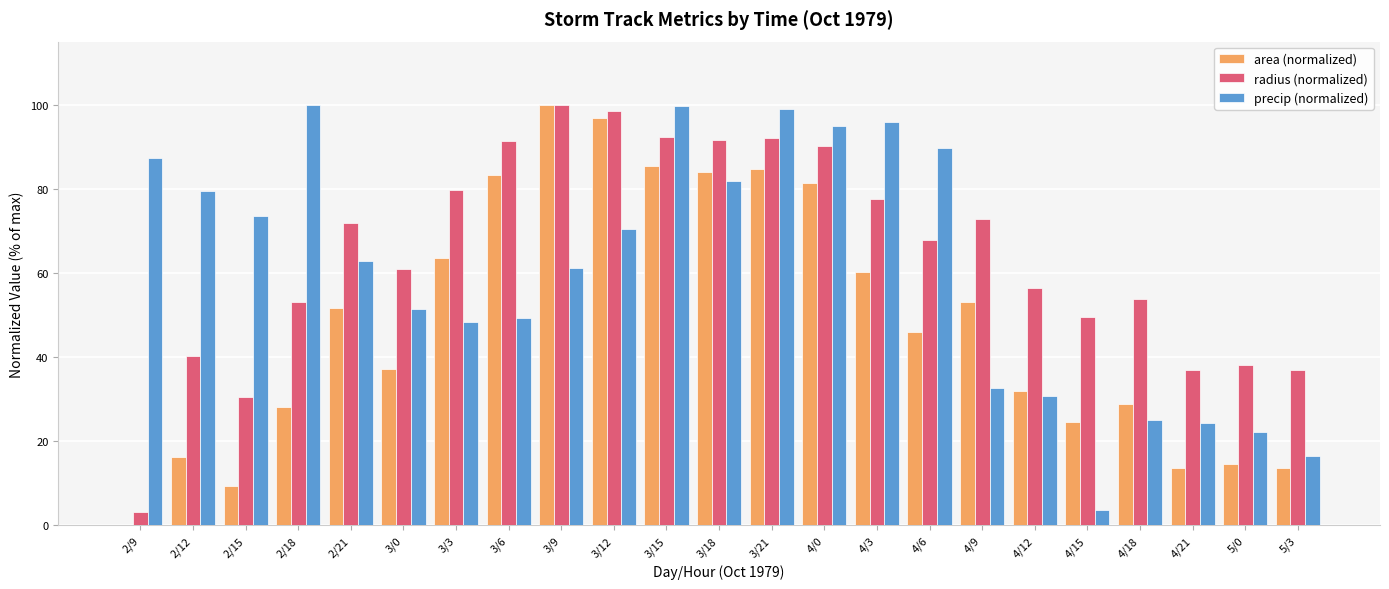

The value of radius (normalized) at 4/21 is 15.6. True or false?

False